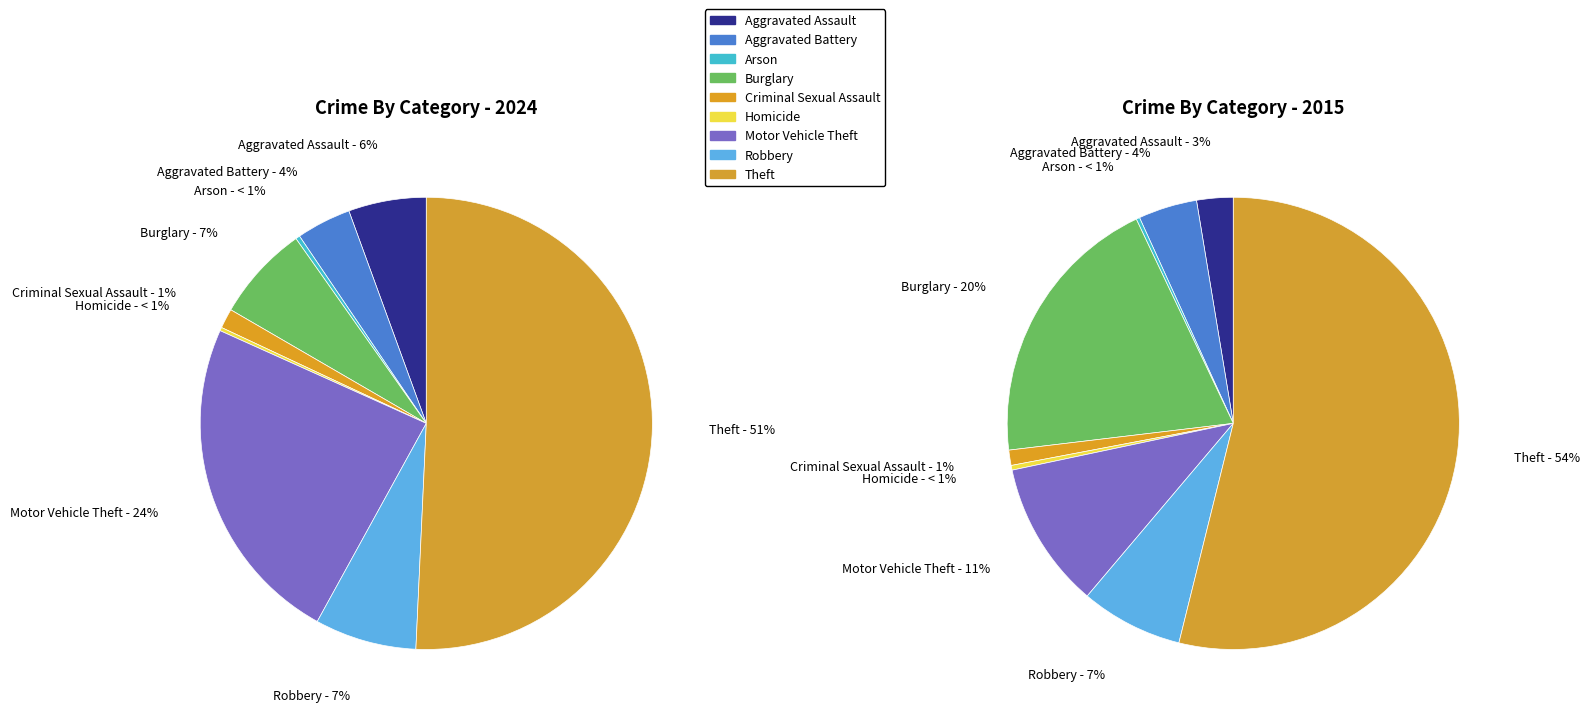

The Homicide slice represents 0% of the pie. True or false?

True